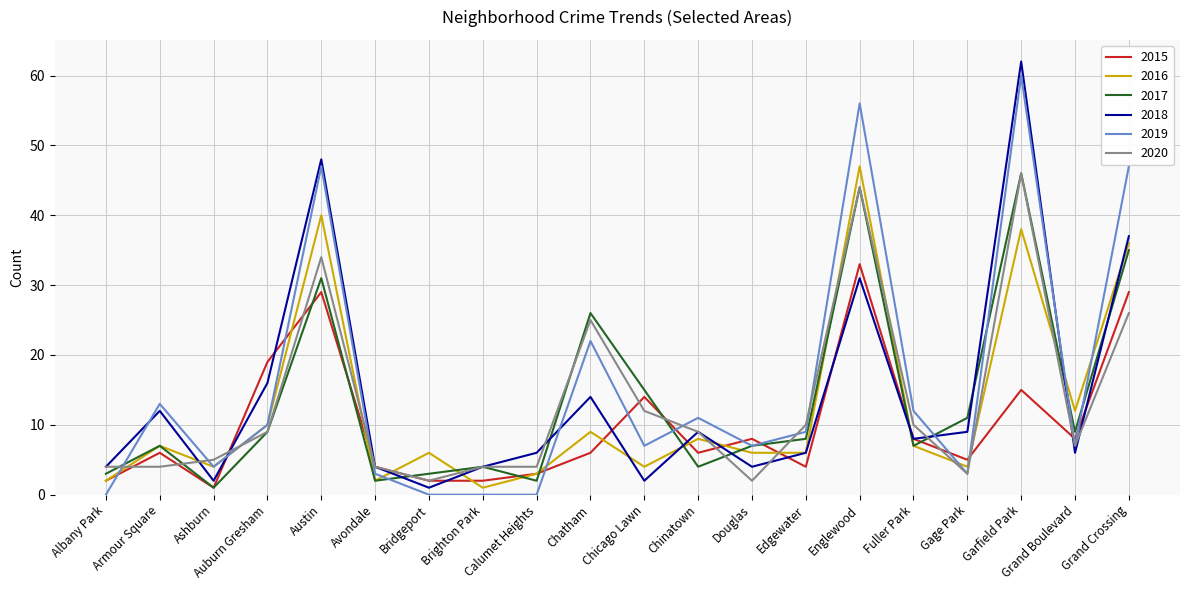

True or false: 2019 and 2015 intersect in this chart.

True